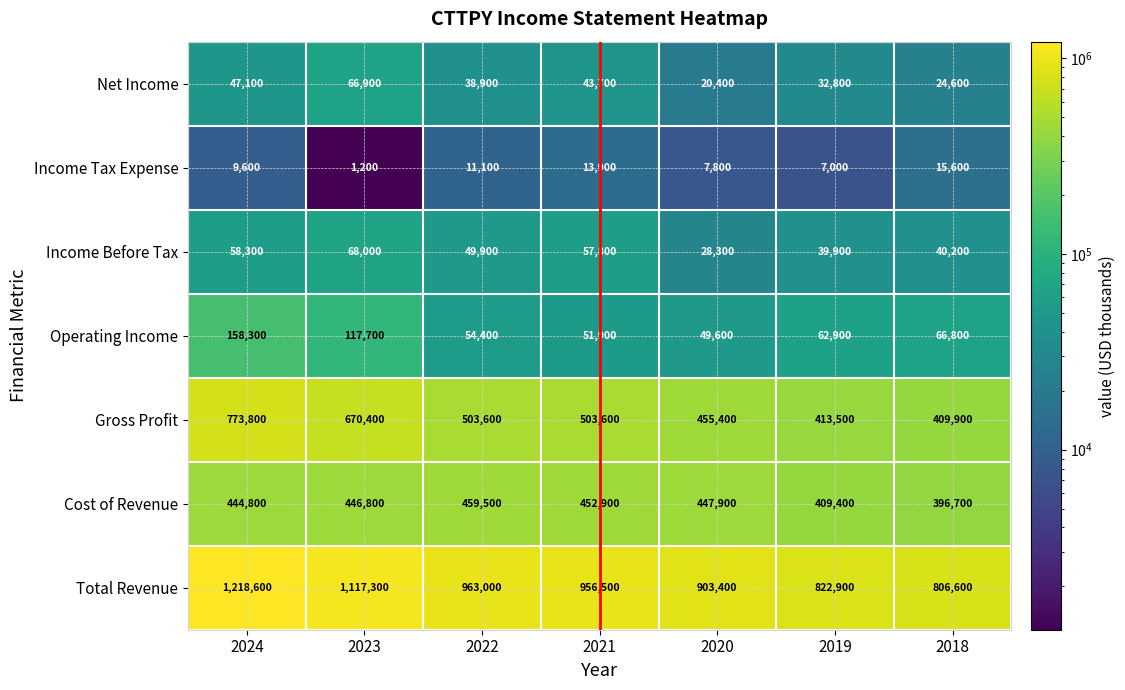

Is the value of Total Revenue at 2020 greater than the value of Operating Income at 2020?

Yes